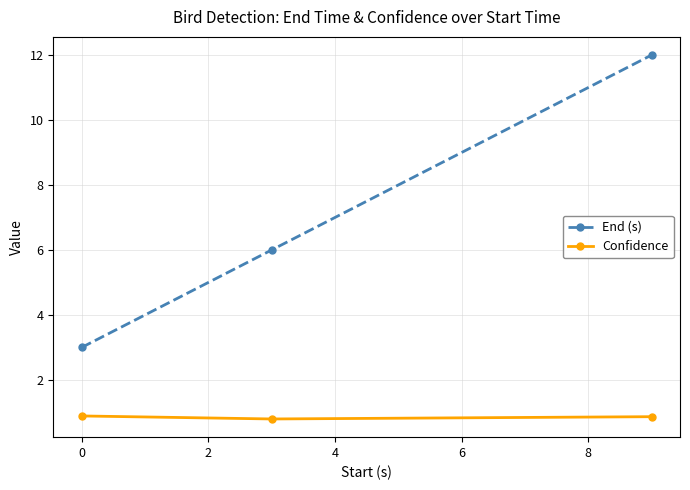

What is the value of the Confidence point at the 1st from the left?

0.9